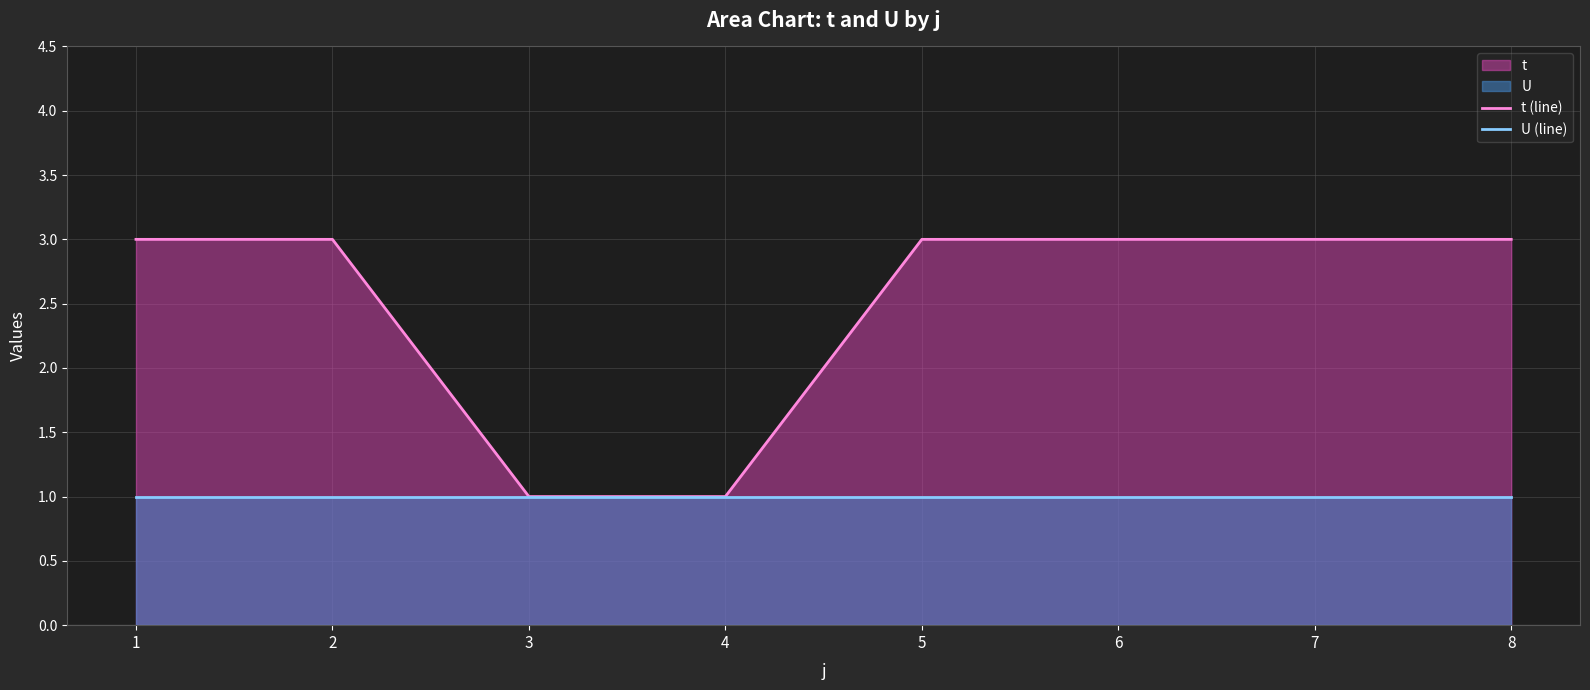

What is the minimum value for U (line)?

1